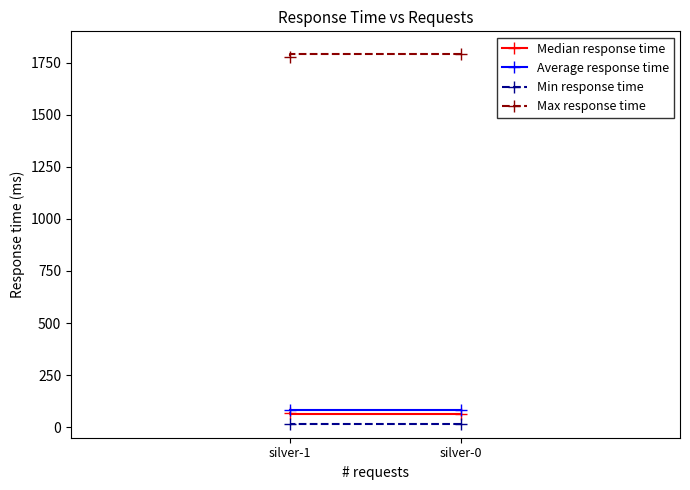

List the labels in order of Average response time value, smallest first.

silver-0, silver-1